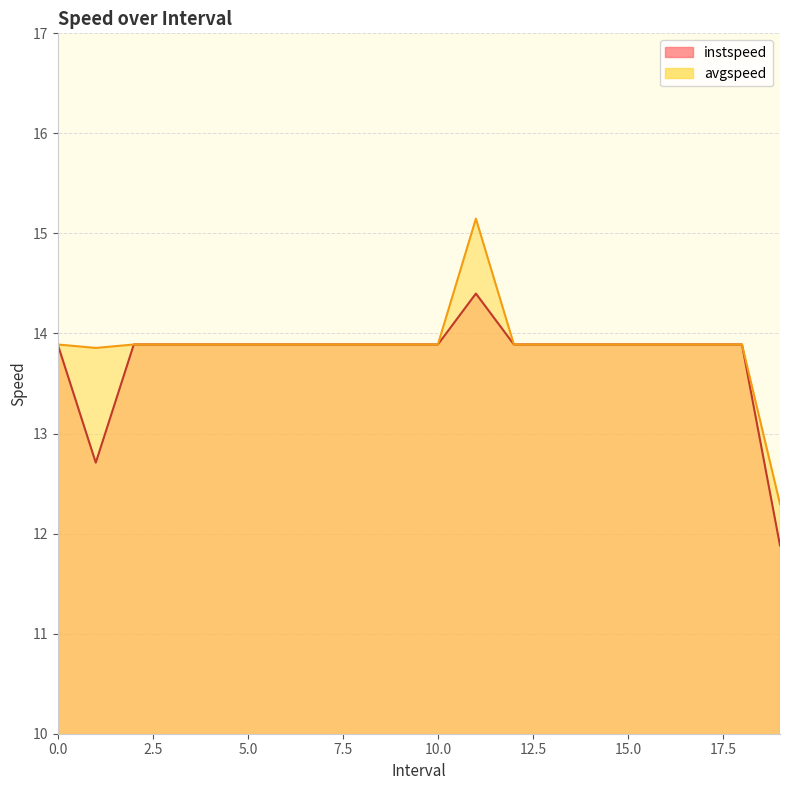

Which series has the widest spread of values?

avgspeed